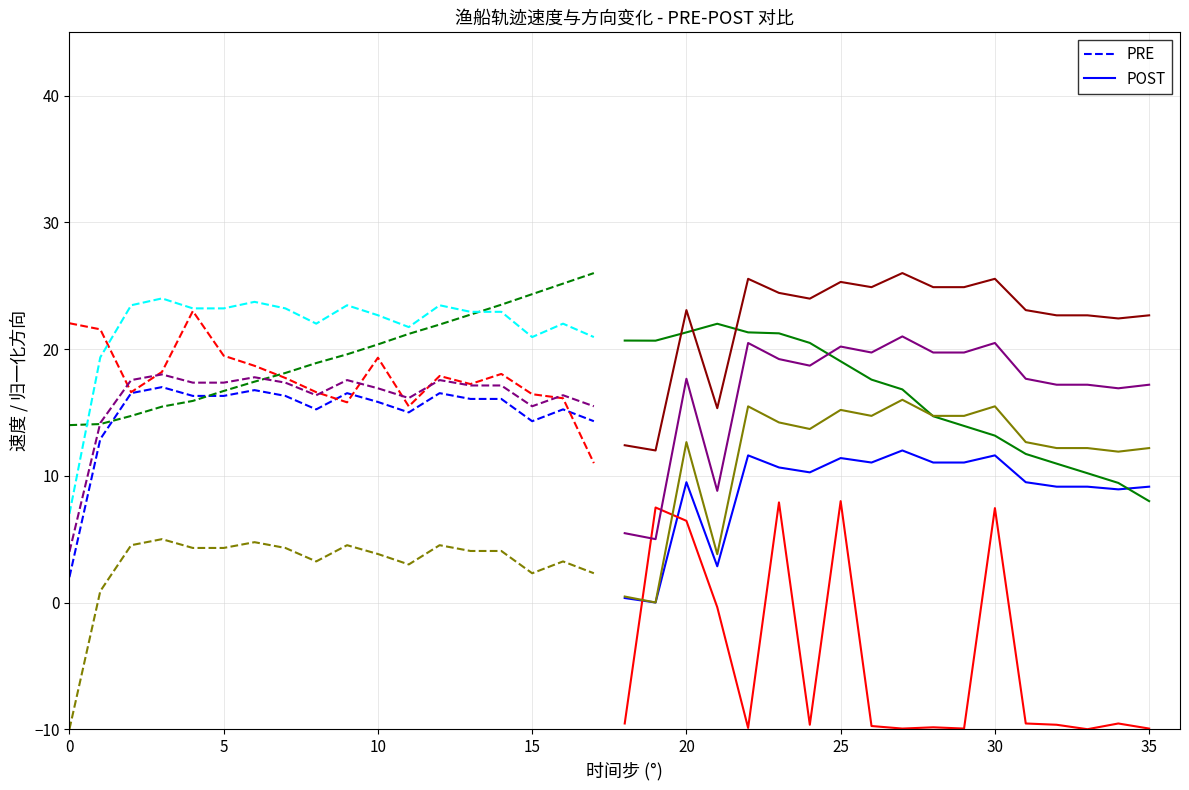

Which has a higher value, 14 or 10?

14